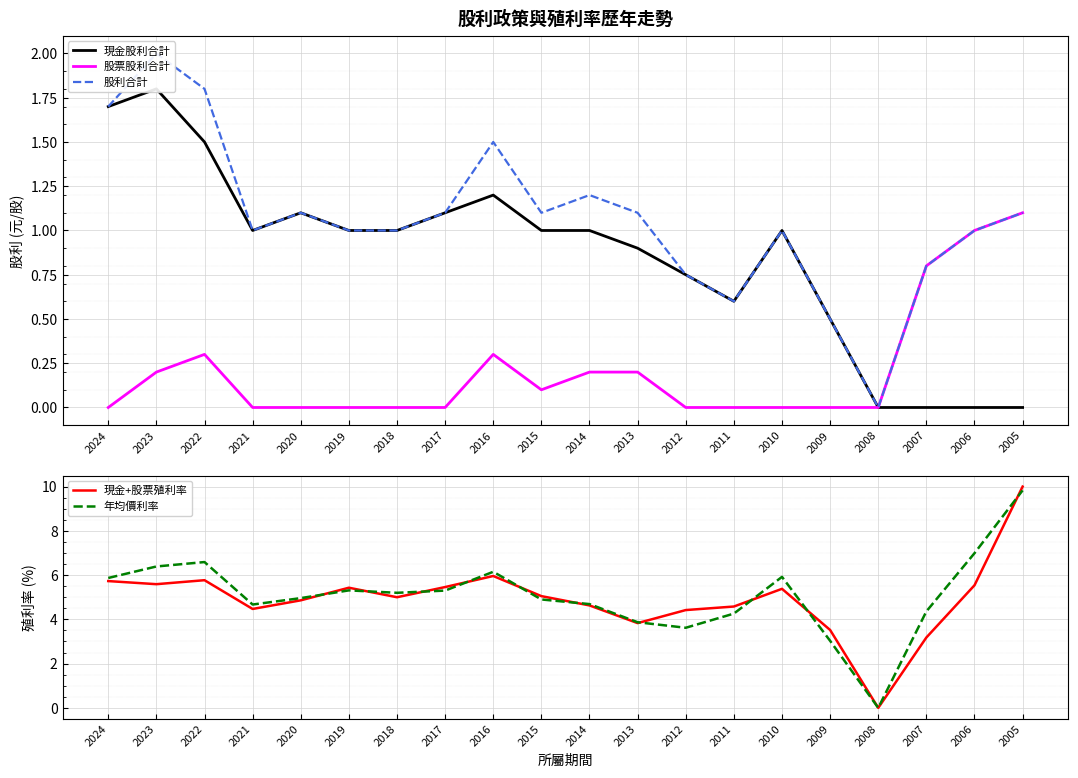

Is it true that 年均價利率 equals 4.7 at 2014?

True